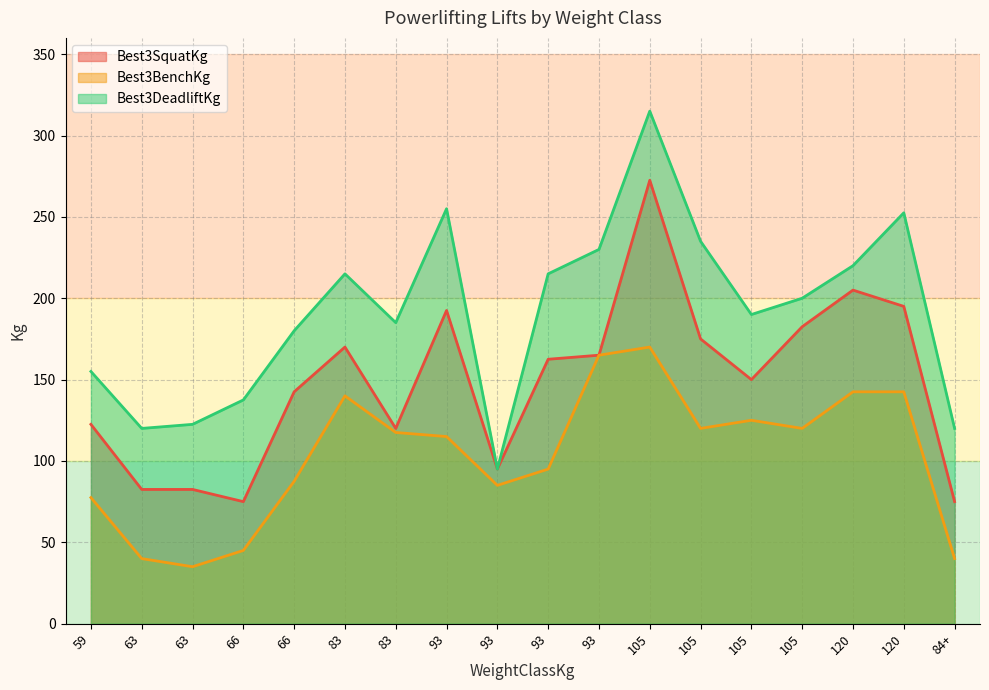

What is the greatest value displayed?

315.0